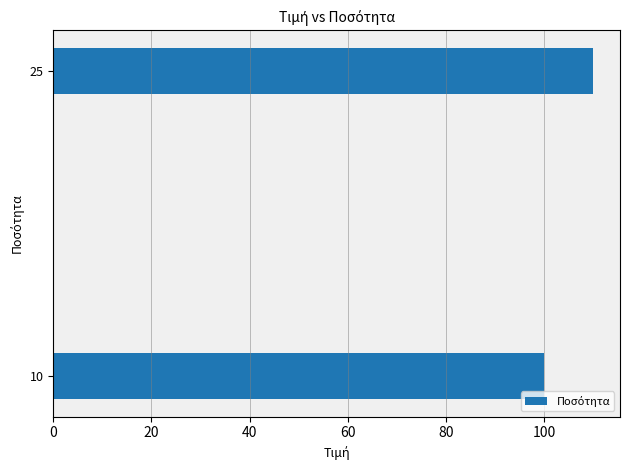

Does the chart contain any negative values?

No